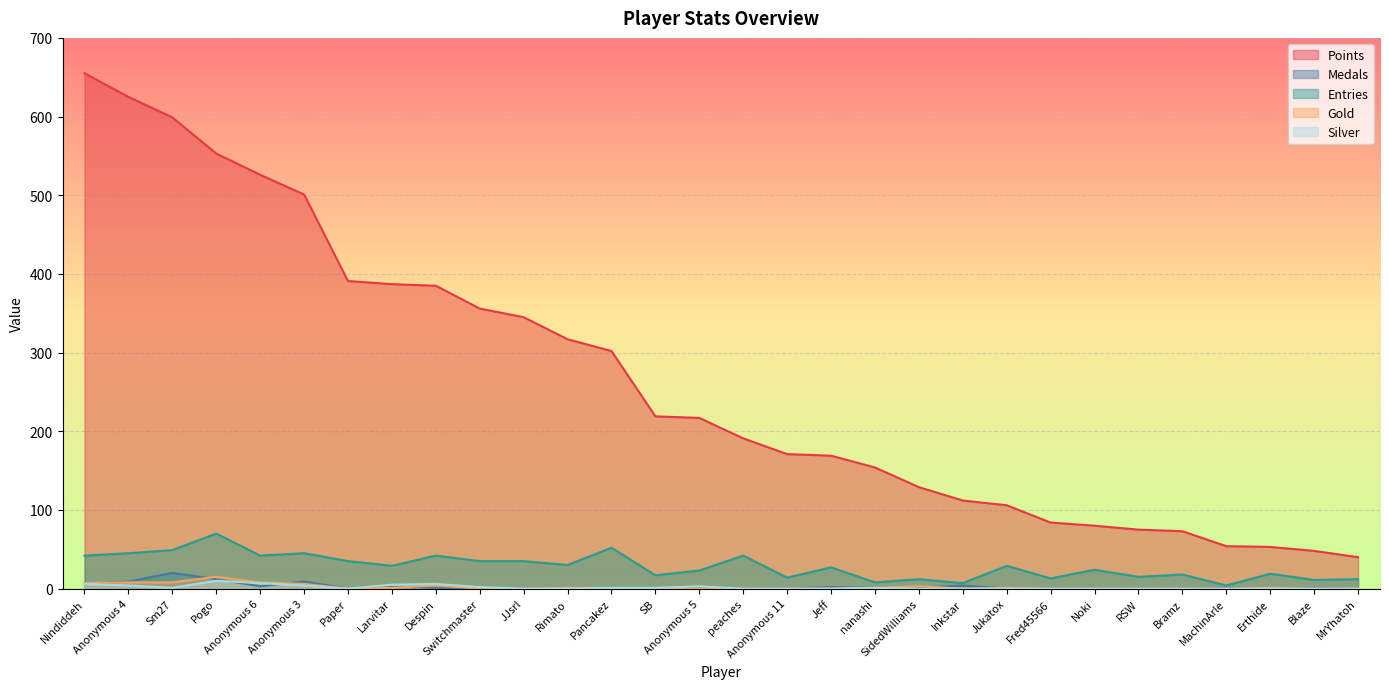

Where is the first local maximum for Entries?

Pogo